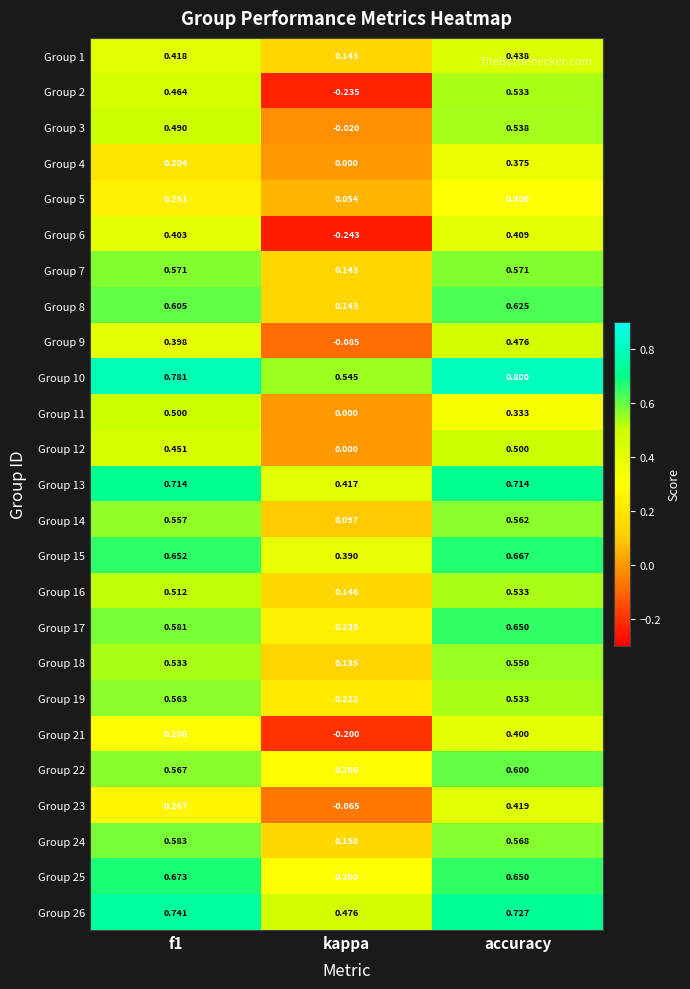

Which label corresponds to the largest value in the chart?

accuracy